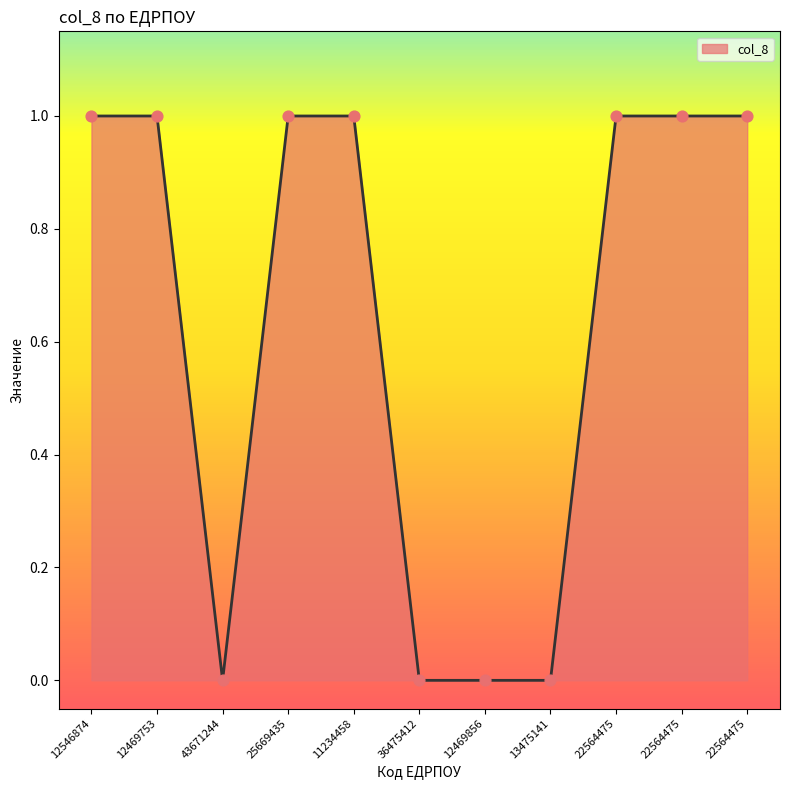

How many lines are shown in the chart?

1